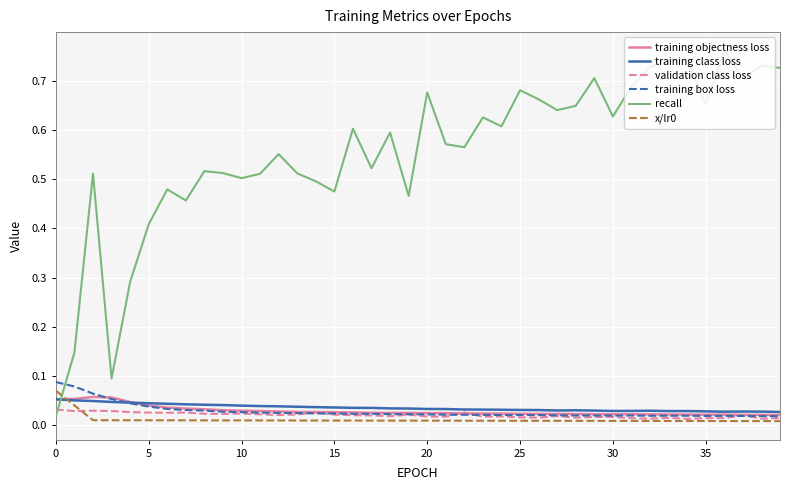

Which series has the largest range (max minus min)?

recall